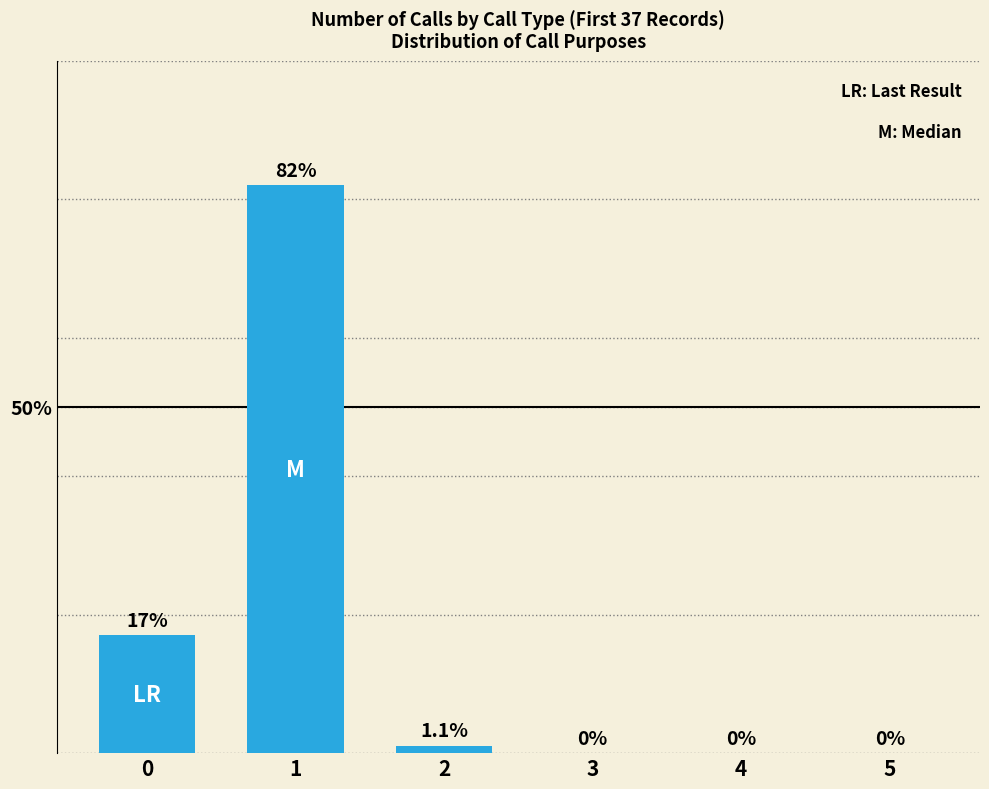

The value at 4 is 0.0. True or false?

True